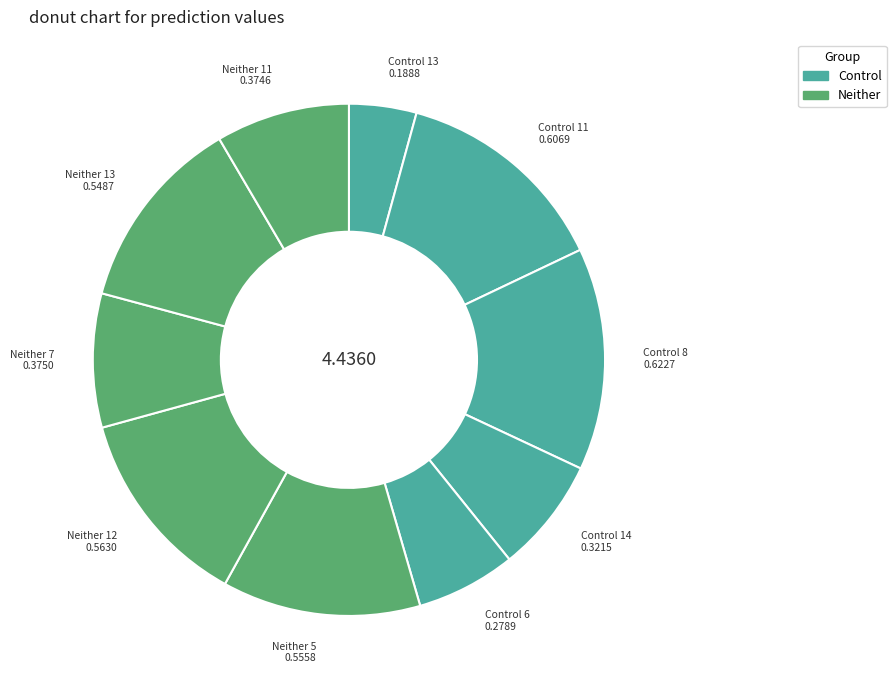

Rank the categories by value from lowest to highest.

Control 13, Control 6, Control 14, Neither 11, Neither 7, Neither 13, Neither 5, Neither 12, Control 11, Control 8